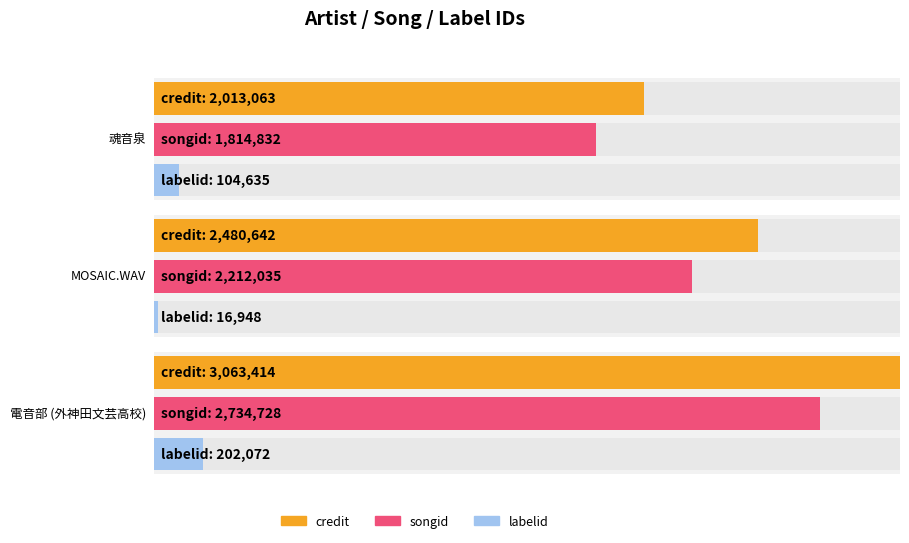

Which series has the largest range (max minus min)?

credit